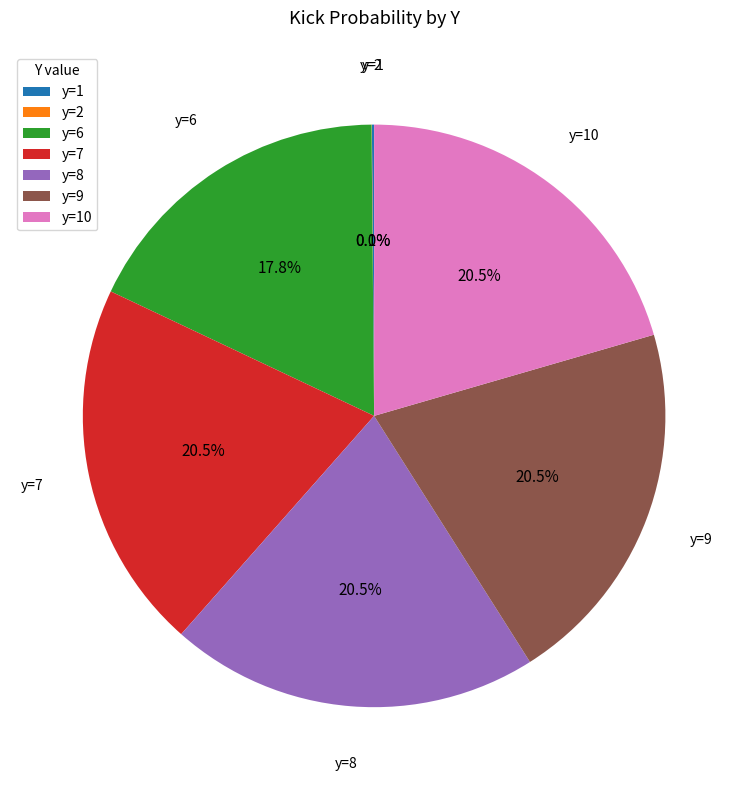

Is there a majority slice in this chart?

No